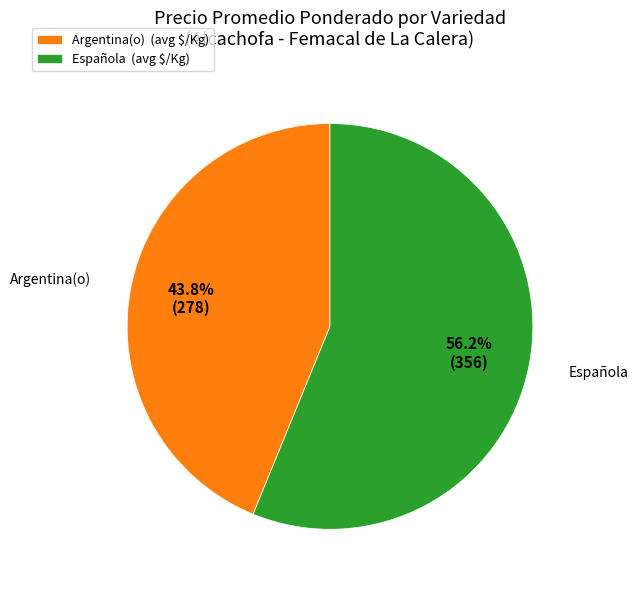

What percentage is NOT represented by Argentina(o) (avg $/Kg)?

56.2%